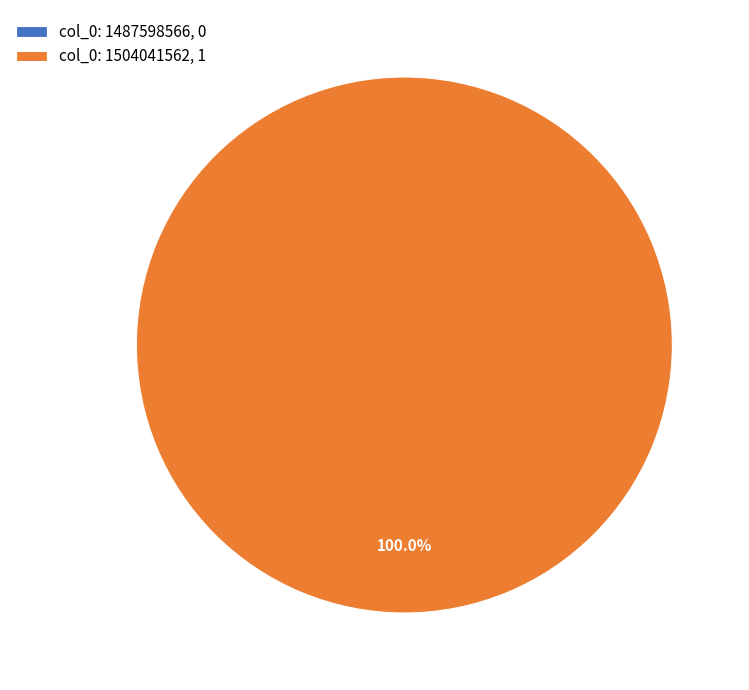

Which has a higher value, col_0: 1504041562 or col_0: 1487598566?

col_0: 1504041562